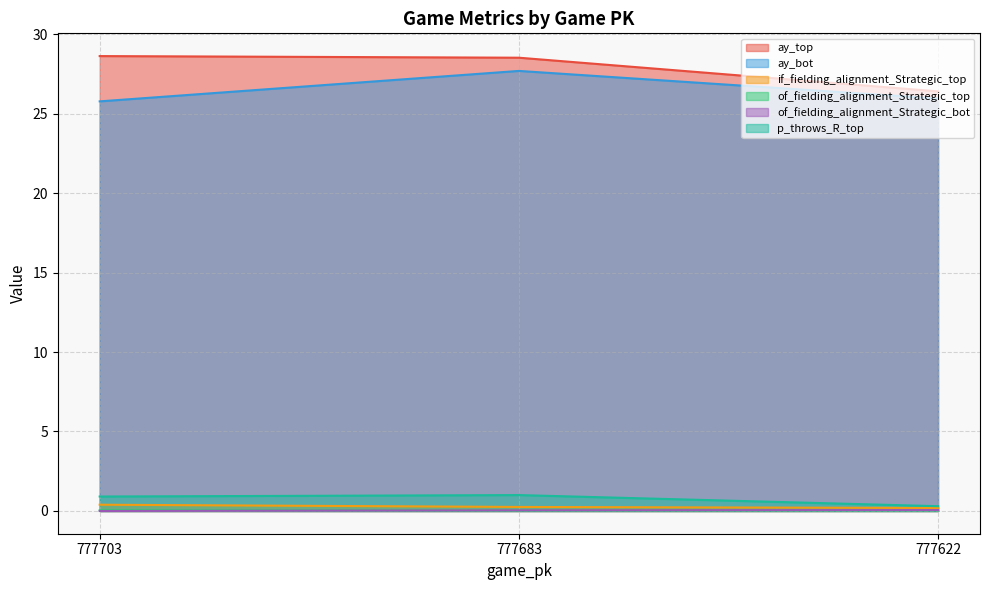

List the labels in order of ay_top value, smallest first.

777622, 777683, 777703